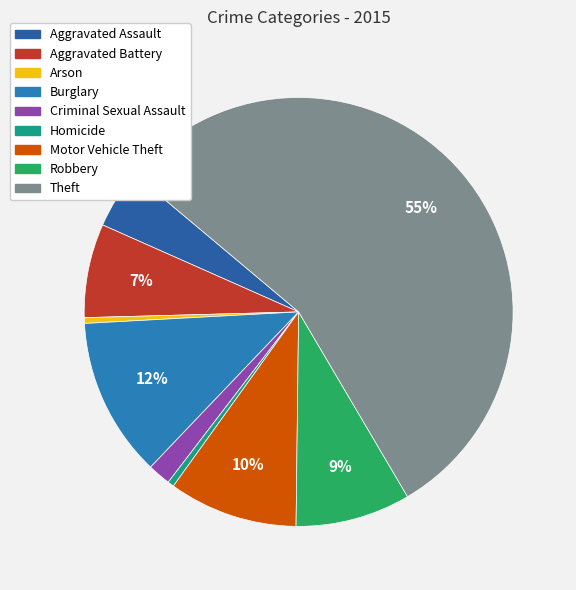

What is the change in value from Burglary to Theft?

+27317